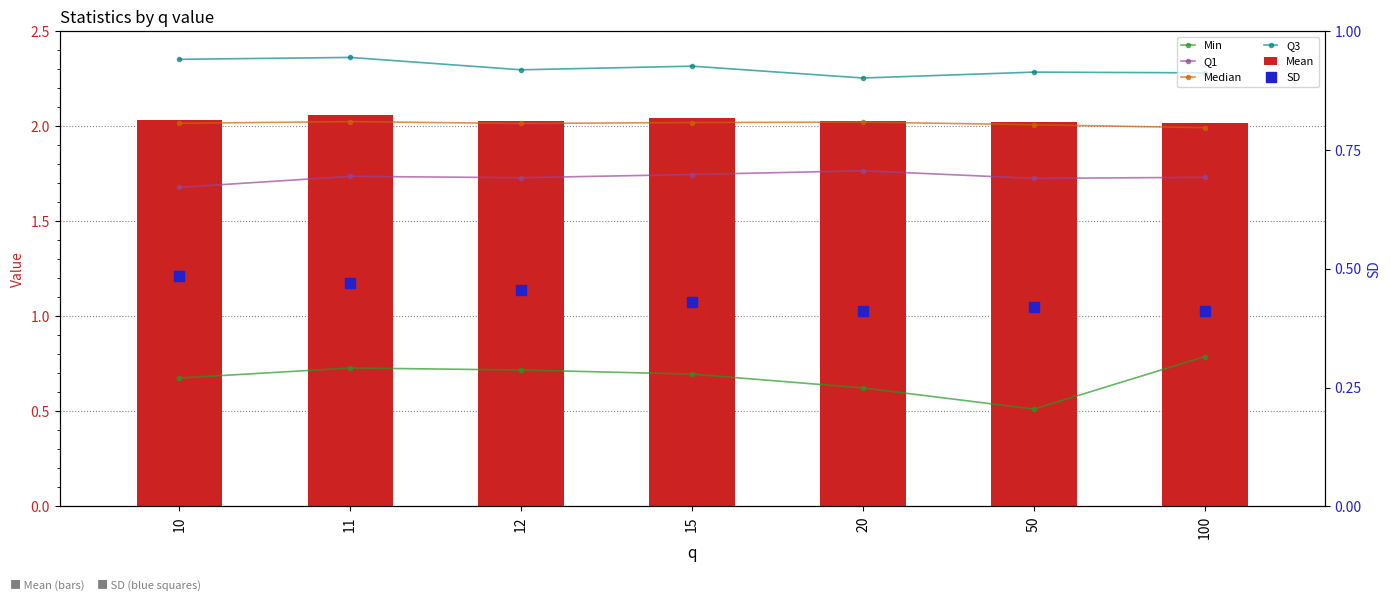

Which series has the widest spread of Y values?

Min